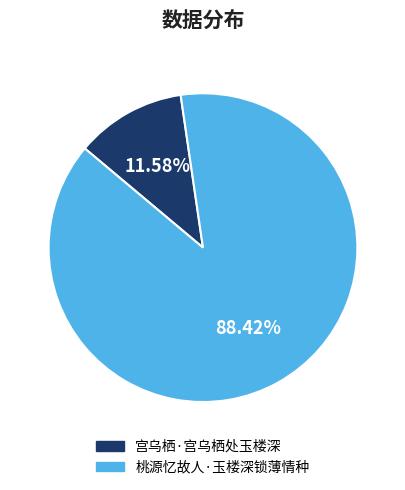

To the nearest percent, what portion does 桃源忆故人·玉楼深锁薄情种 represent?

88%